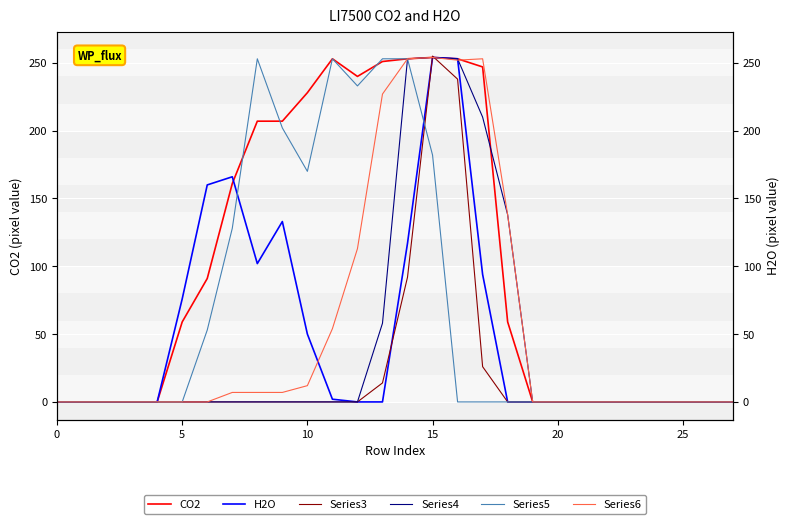

The value of H2O at 11 is 3. True or false?

False